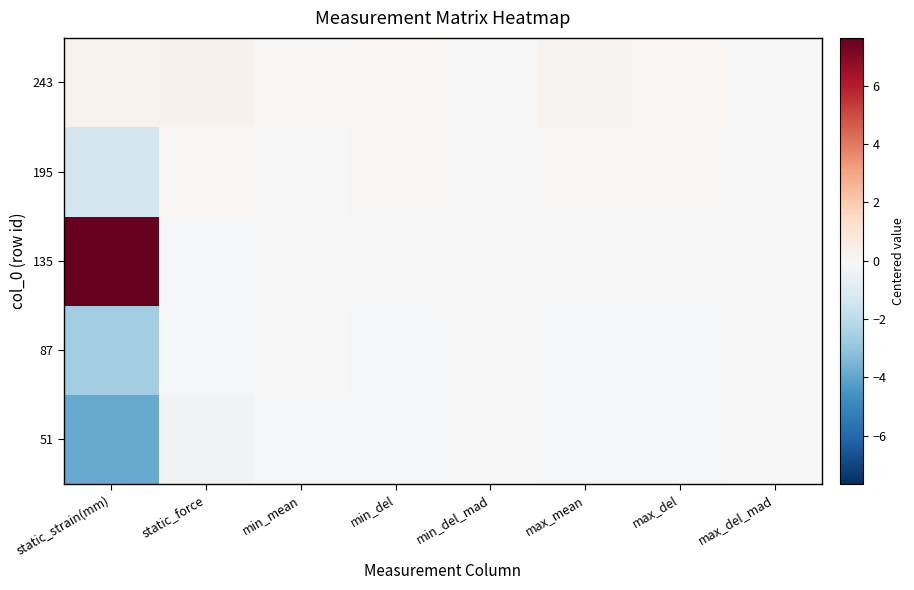

What is the minimum value shown in the chart?

-3.9